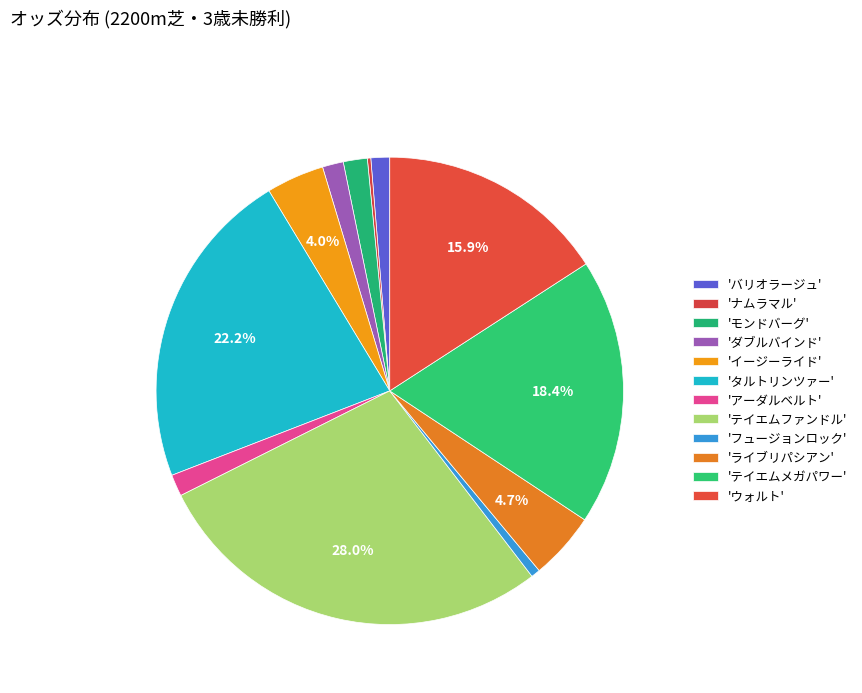

Which category has the smallest portion of the pie?

ナムラマル